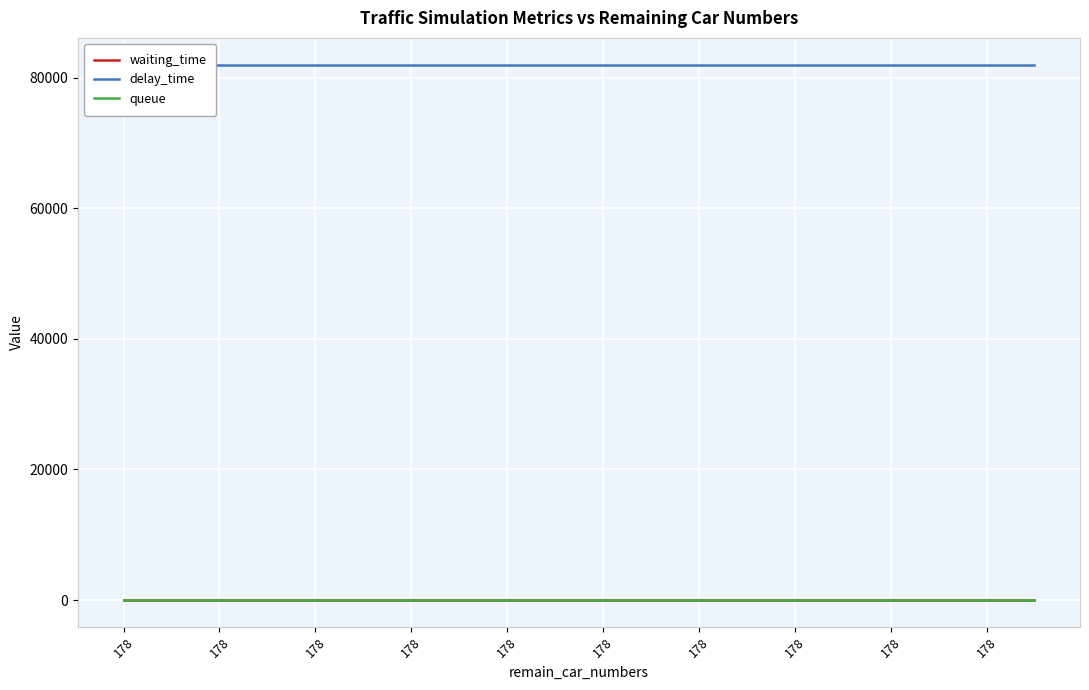

What is the value of the waiting_time point at the 3rd from the left?

27.9